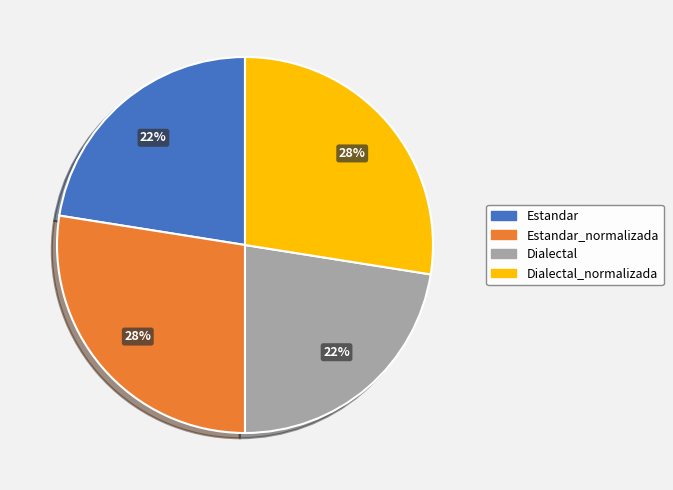

To the nearest percent, what is the average slice percentage?

25%